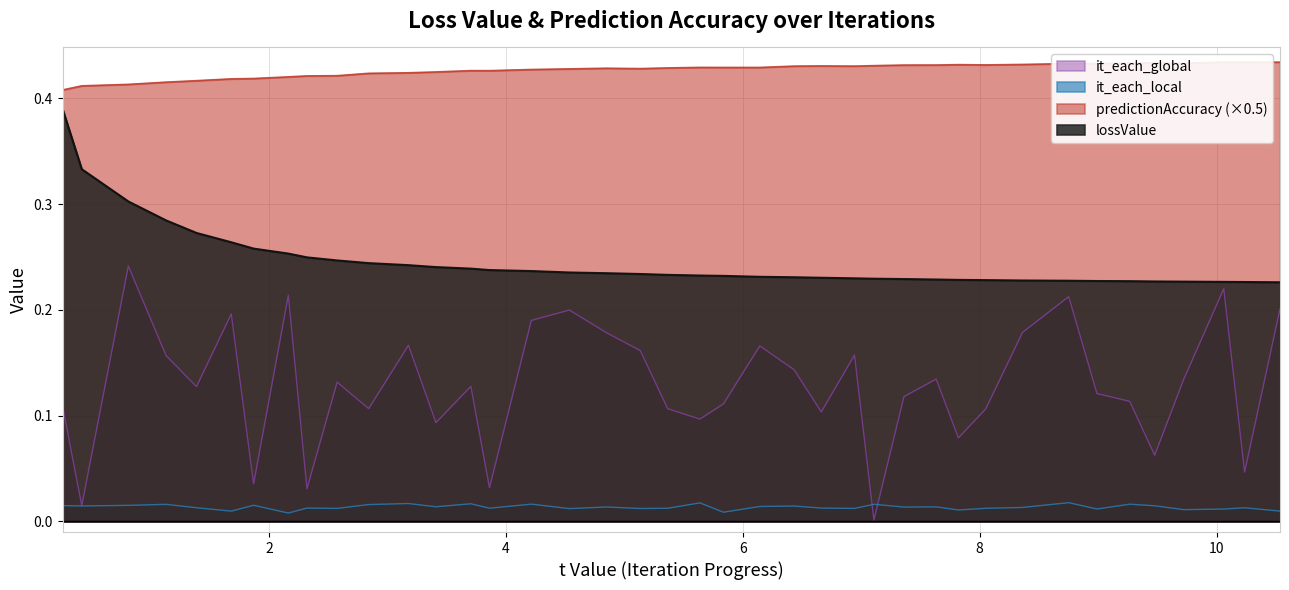

True or false: it_each_global and predictionAccuracy cross at least once.

False